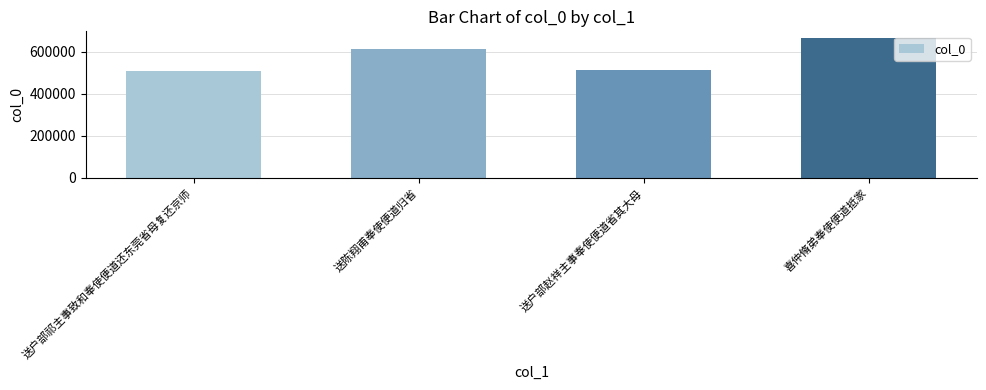

Where is the data nearest to the value 587359?

送陈翔甫奉使便道归省